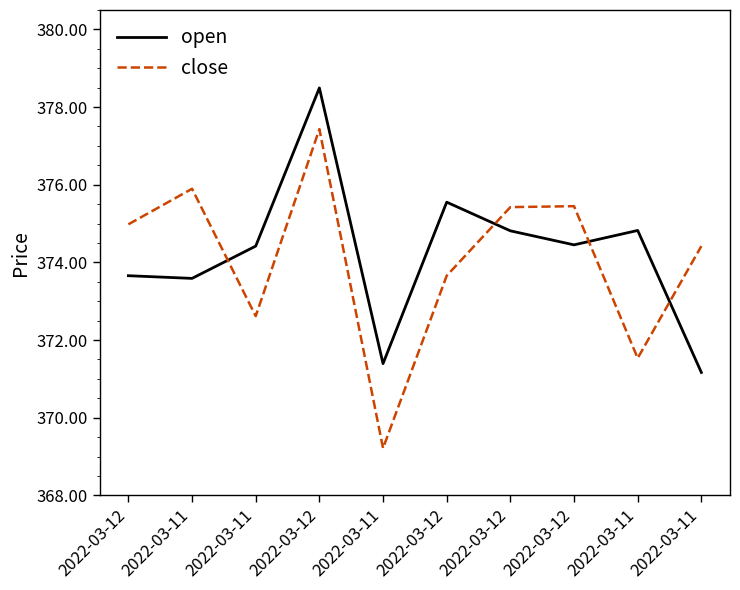

What are all the series names shown in the legend?

open, close